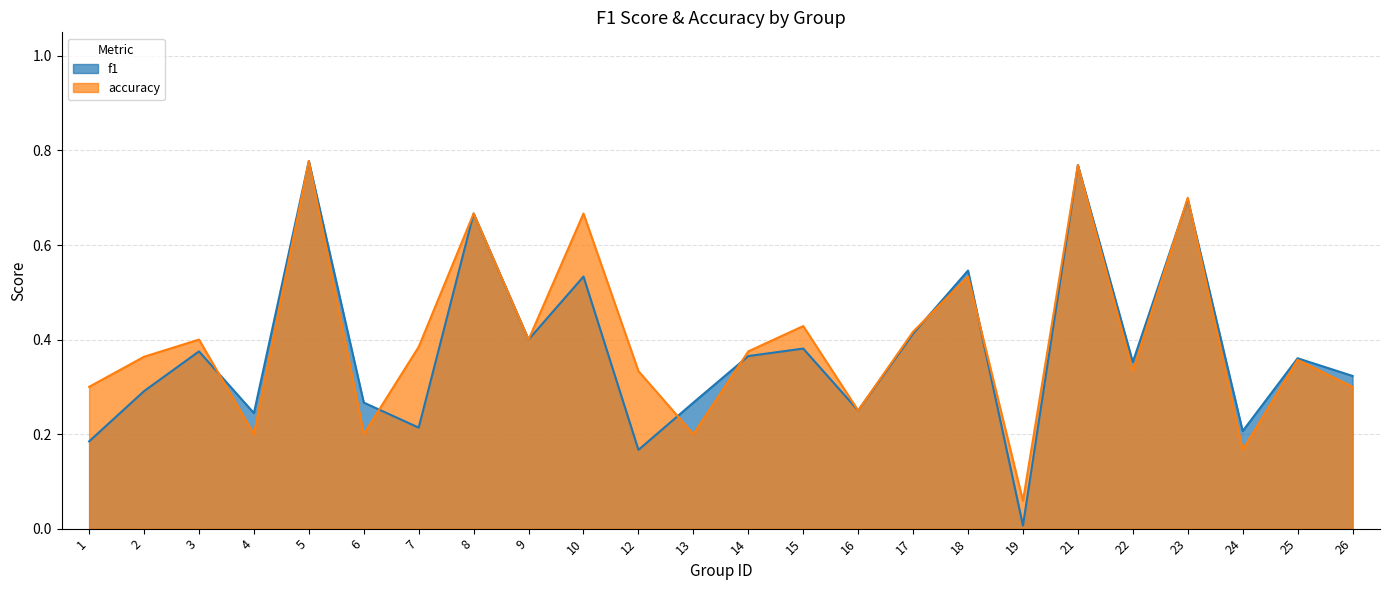

What is the average value of the accuracy series?

0.4